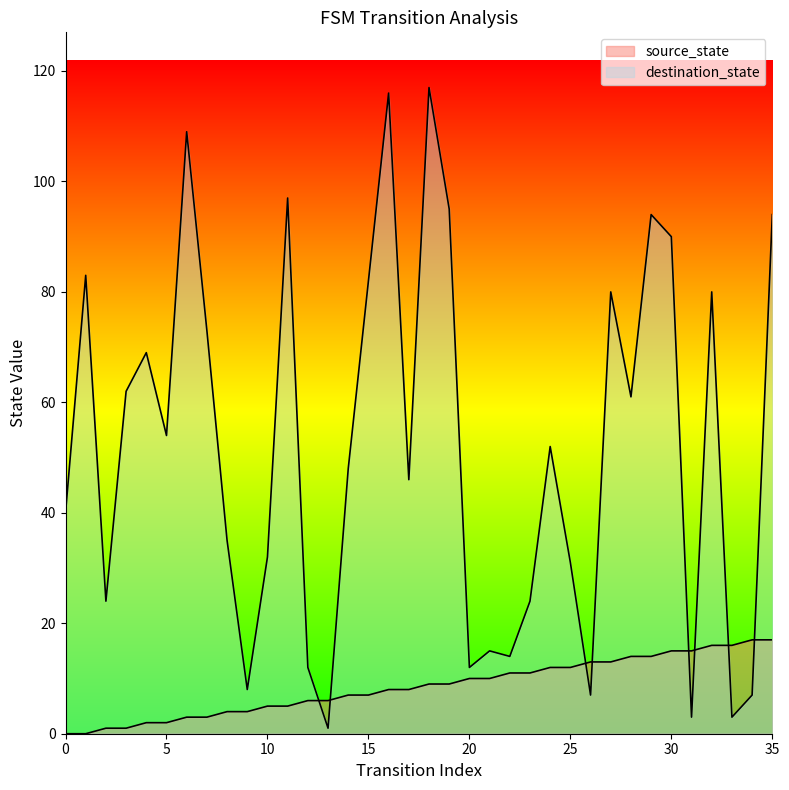

Where does the source_state series first go above 9?

20